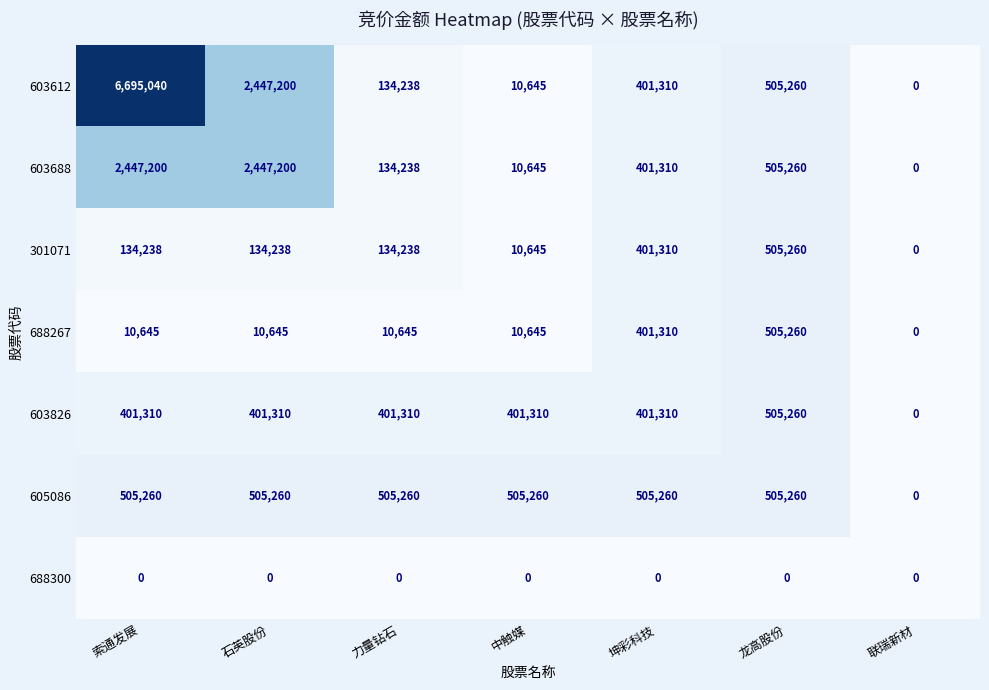

The 605086 series shows 0 at 联瑞新材. True or false?

True